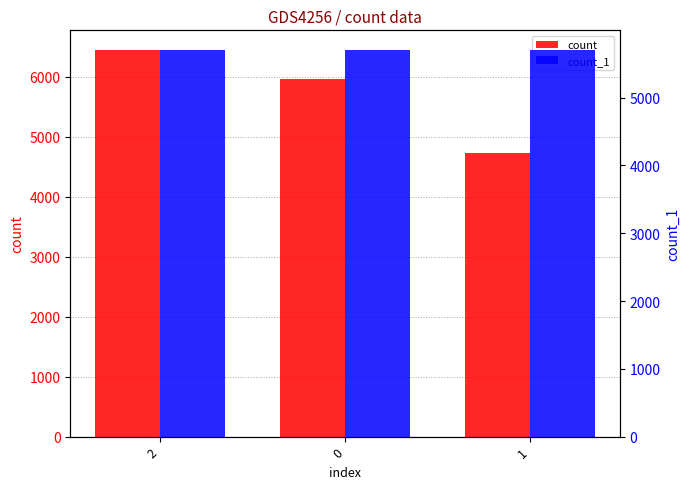

What is the minimum value for count_1?

5707